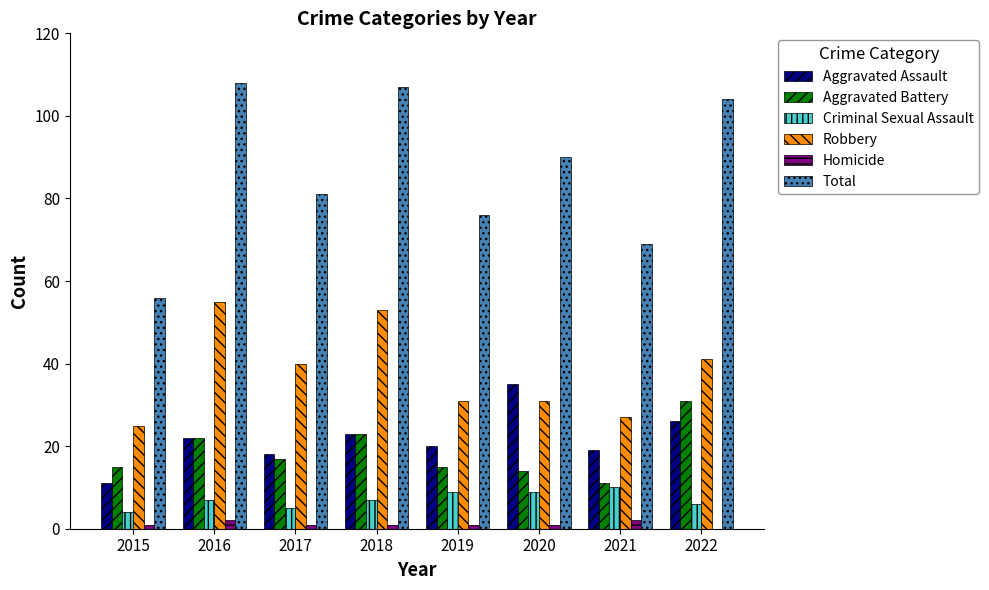

What is the maximum value shown in the chart?

108